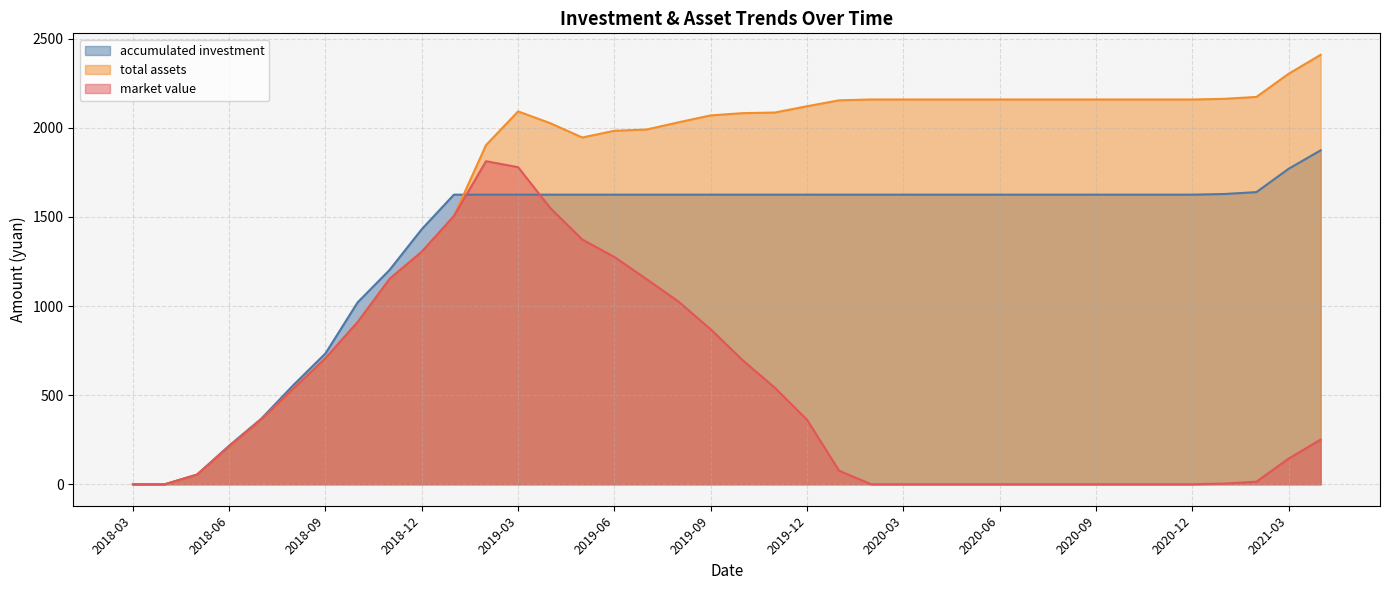

Is it true that total assets equals 1305.3 at 2018-12?

True